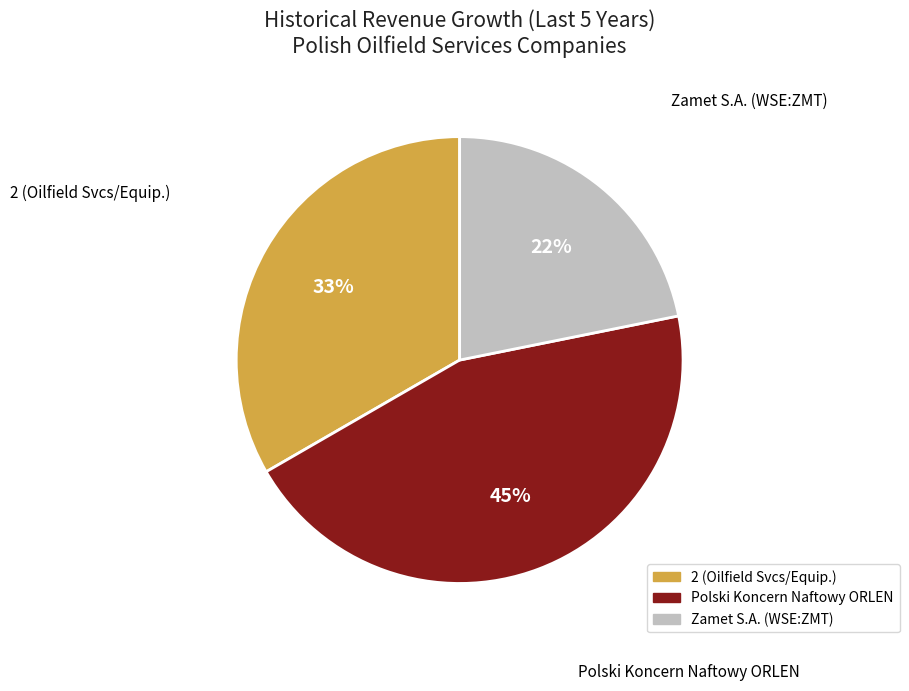

Does any single category account for the majority?

No